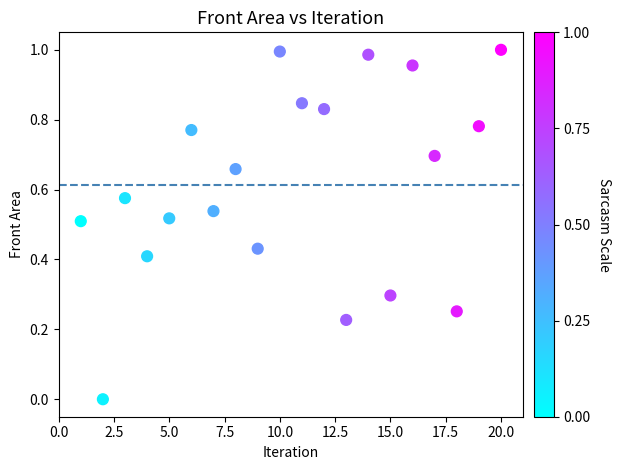

What is the range of X values (max minus min)?

19.0